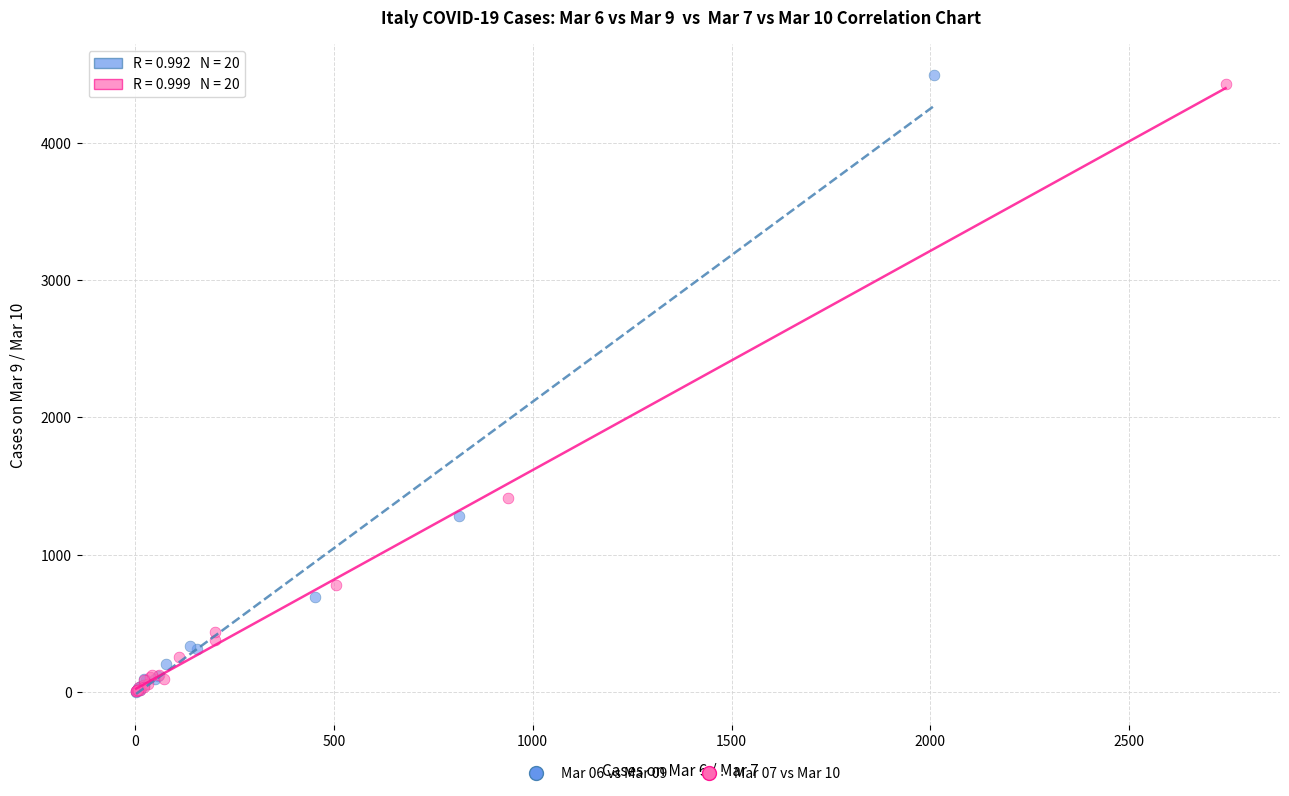

Which series has the widest spread of Y values?

Mar 06 vs Mar 09